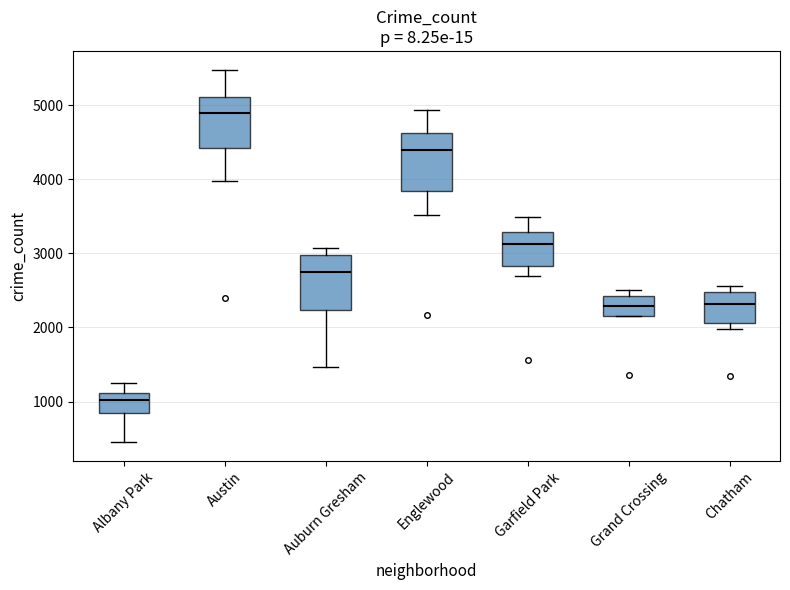

Reading left to right, read every box against the y-axis: the position of its median line, the range the box covers, and the ends of its whiskers. The values are not printed on the chart, so give them approximately, as read against the axis.

Albany Park: median 1000, box 800 to 1100, whiskers 500 to 1300
Austin: median 4900, box 4400 to 5100, whiskers 4000 to 5500
Auburn Gresham: median 2700, box 2200 to 3000, whiskers 1500 to 3100
Englewood: median 4400, box 3800 to 4600, whiskers 3500 to 4900
Garfield Park: median 3100, box 2800 to 3300, whiskers 2700 to 3500
Grand Crossing: median 2300, box 2200 to 2400, whiskers 2200 to 2500
Chatham: median 2300, box 2100 to 2500, whiskers 2000 to 2600